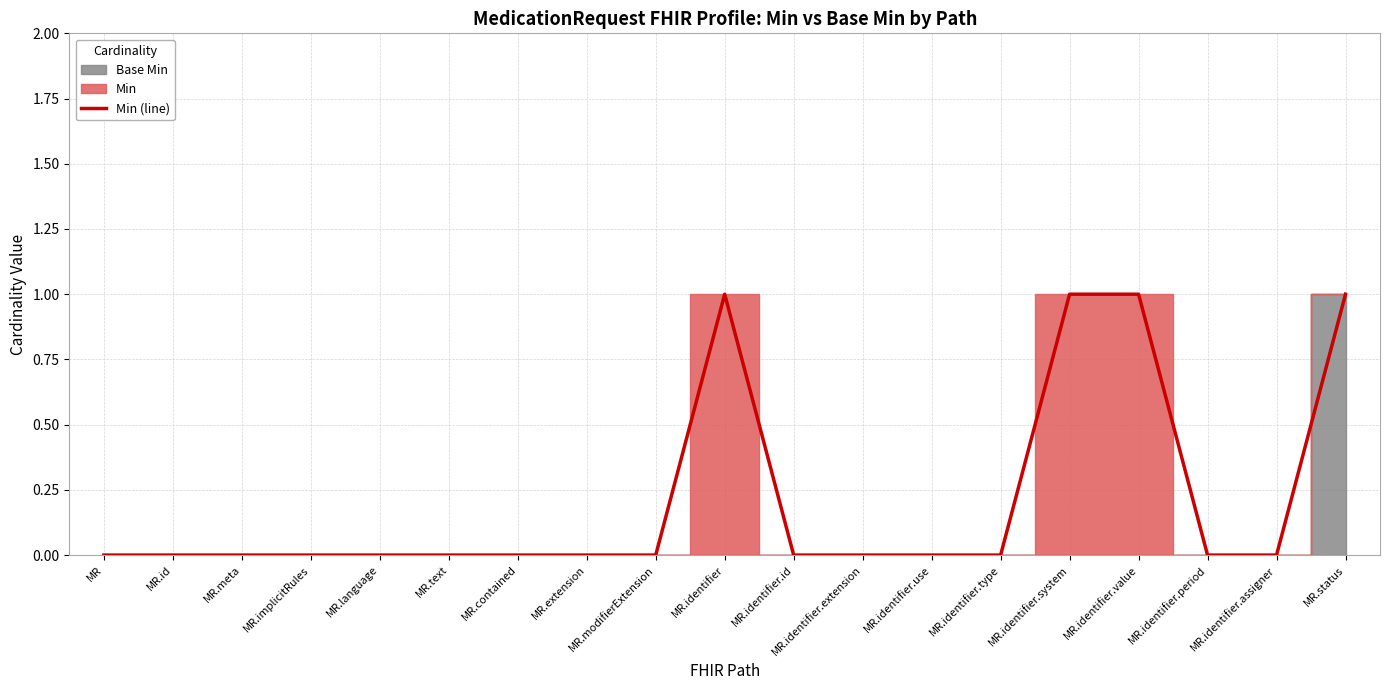

Reading left to right, what are all the values shown in this chart?

0	0	0	0	0	0	0	0	0	1	0	0	0	0	1	1	0	0	1